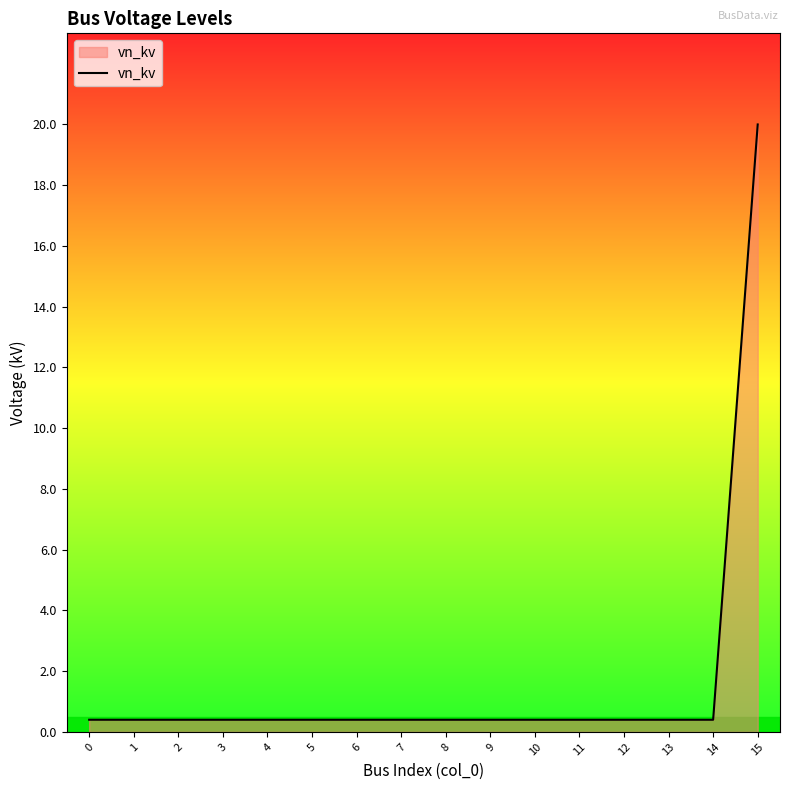

Reading left to right, transcribe all the data shown in this chart.

0.4	0.4	0.4	0.4	0.4	0.4	0.4	0.4	0.4	0.4	0.4	0.4	0.4	0.4	0.4	20.0